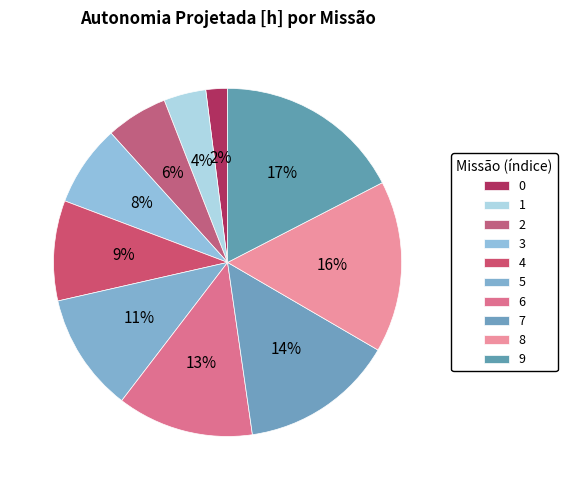

True or false: 3 accounts for 15% of the total.

False